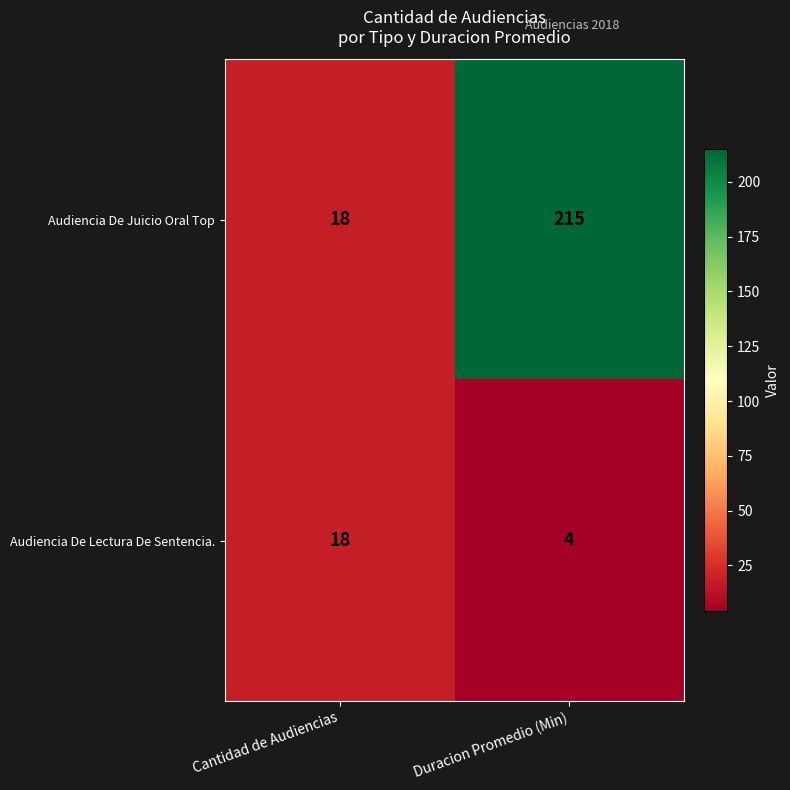

The value of Audiencia De Juicio Oral Top at Duracion Promedio (Min) is 143. True or false?

False